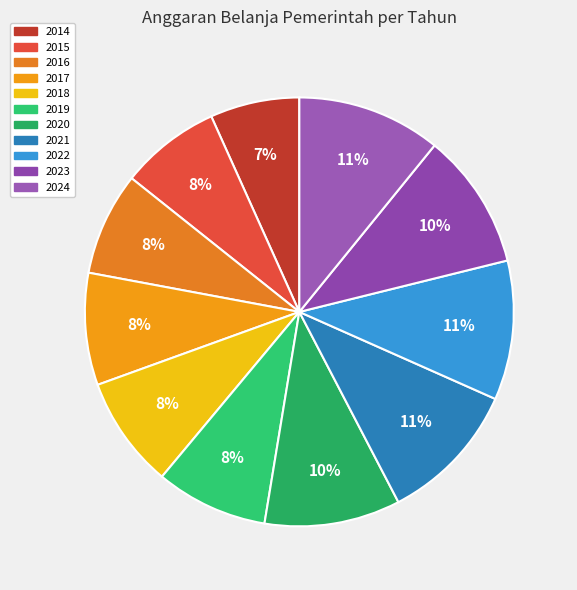

What is the total percentage of 2022 and 2016?

18.3%